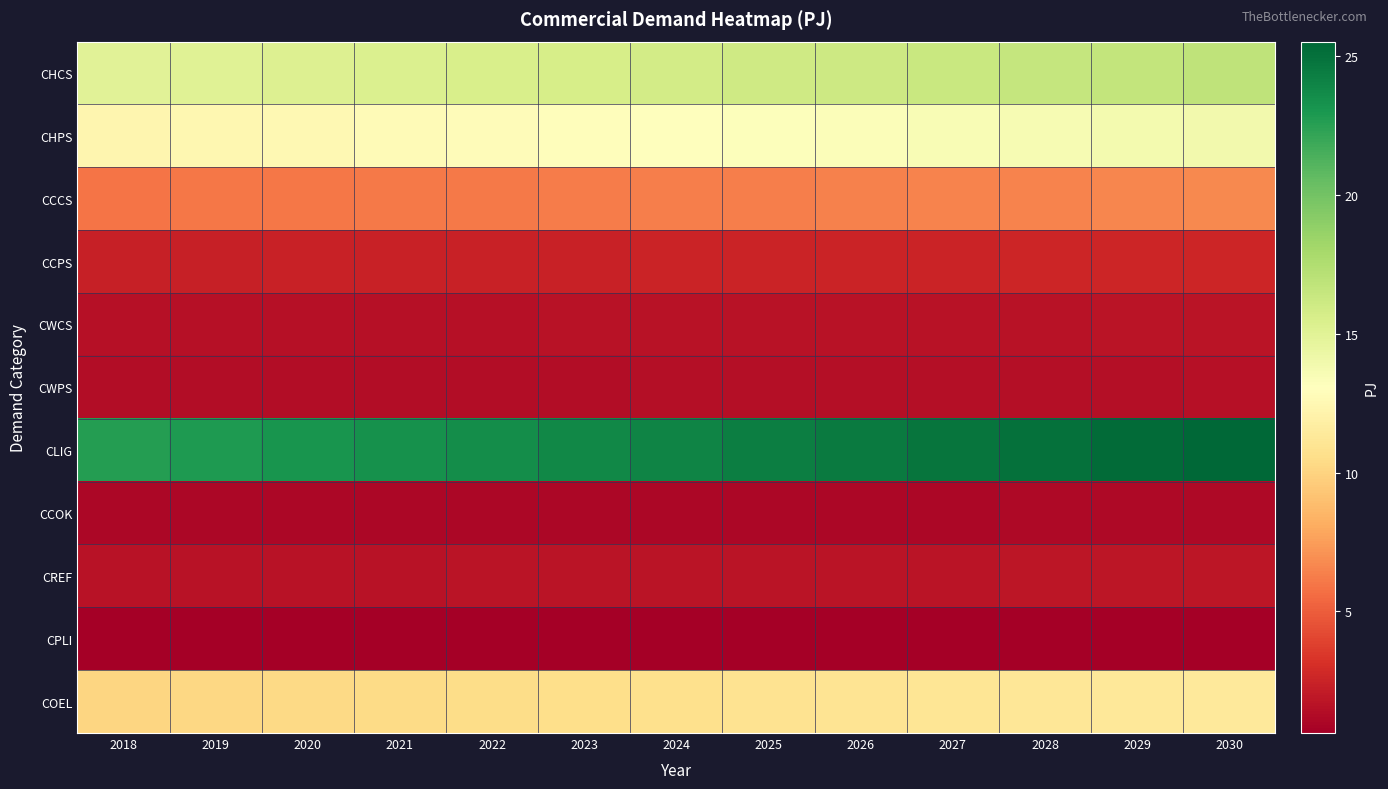

At which label is CCOK closest to 1?

2018